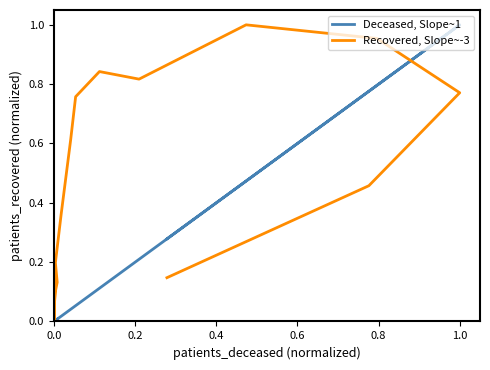

At which category is the sum across all series the highest?

1.0